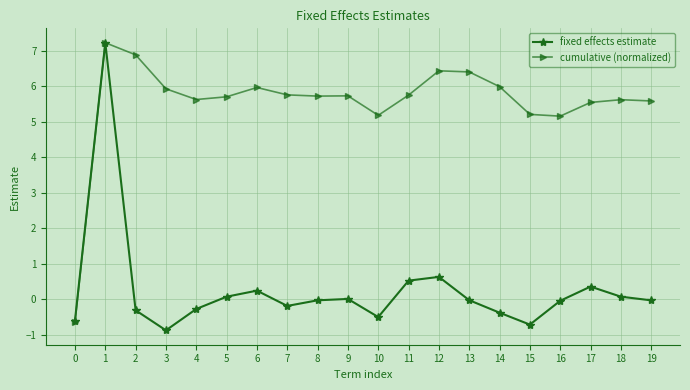

At 5, list the series in order from largest to smallest.

cumulative (normalized), fixed effects estimate